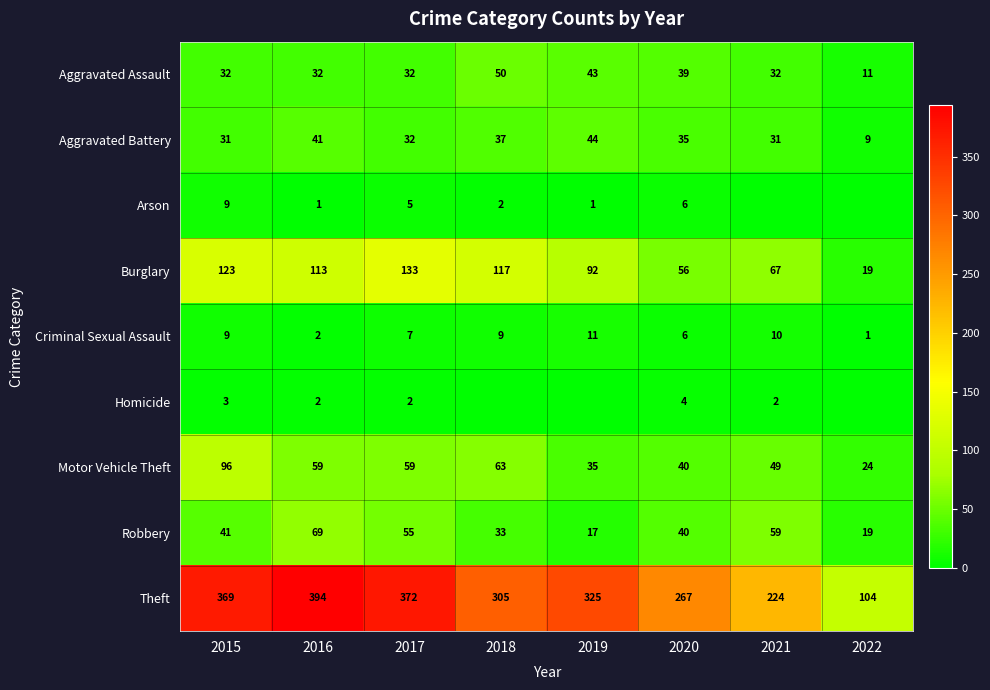

Which category has the lowest value across all series?

2021